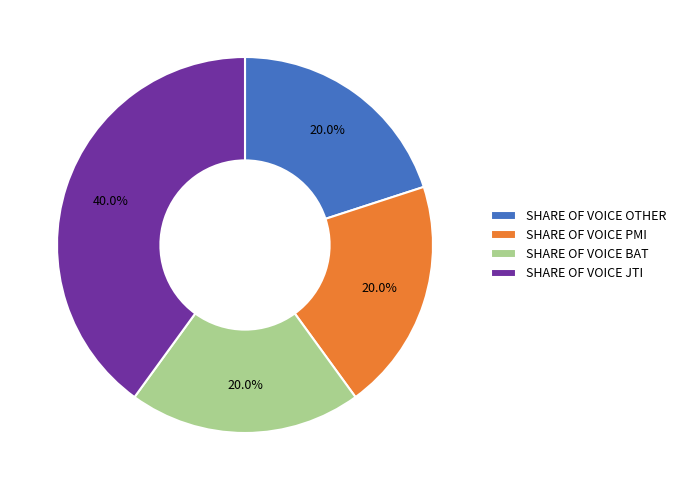

What portion of the pie excludes SHARE OF VOICE JTI?

60.0%